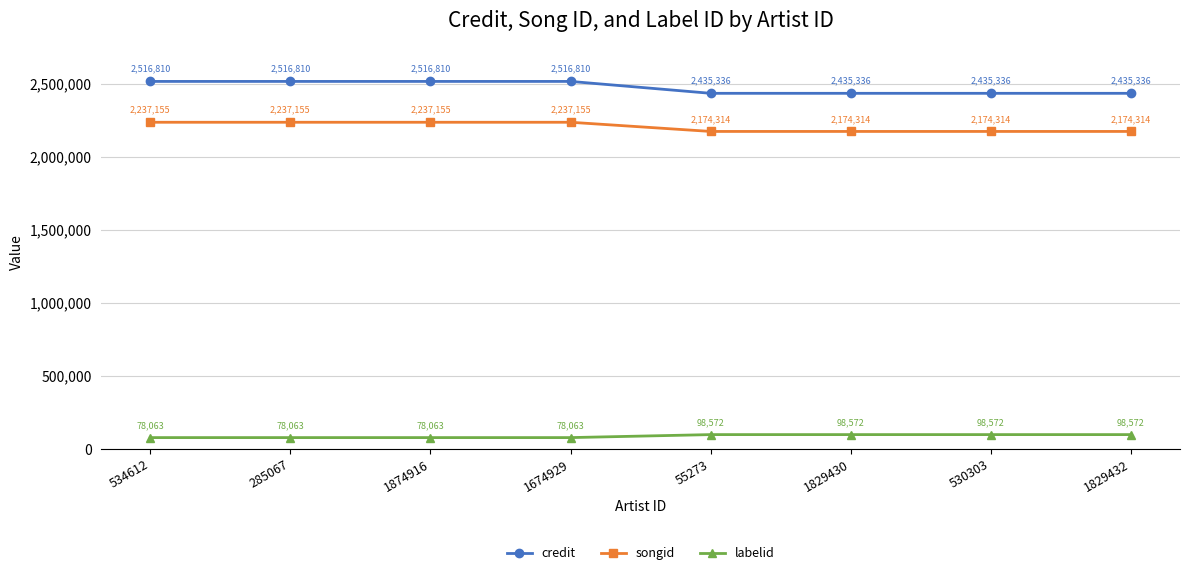

Reading left to right, transcribe all the data shown in this chart.

credit: 2516810	2516810	2516810	2516810	2435336	2435336	2435336	2435336
songid: 2237155	2237155	2237155	2237155	2174314	2174314	2174314	2174314
labelid: 78063	78063	78063	78063	98572	98572	98572	98572